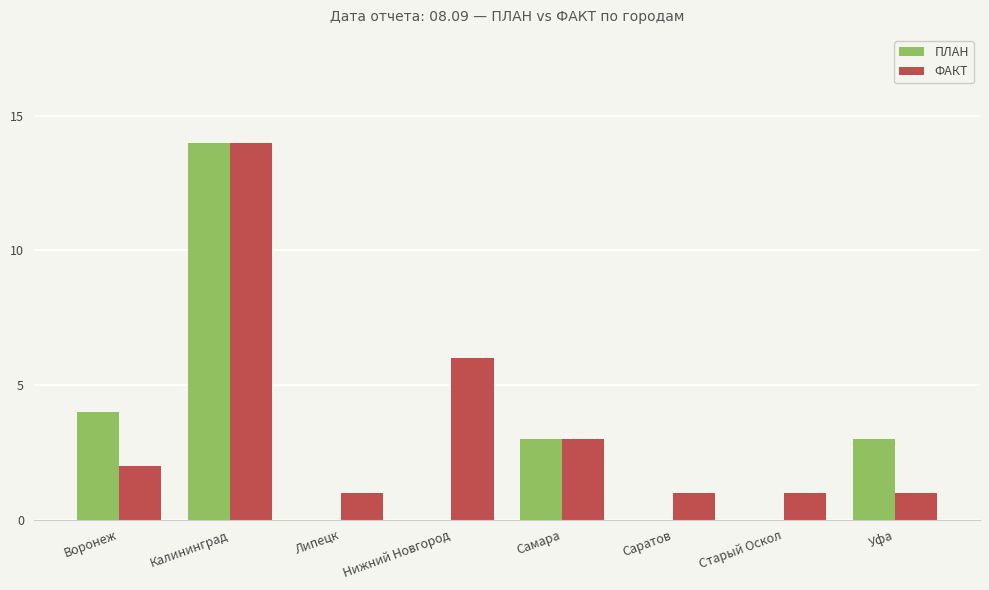

Is it true that ПЛАН equals 1 at Уфа?

False